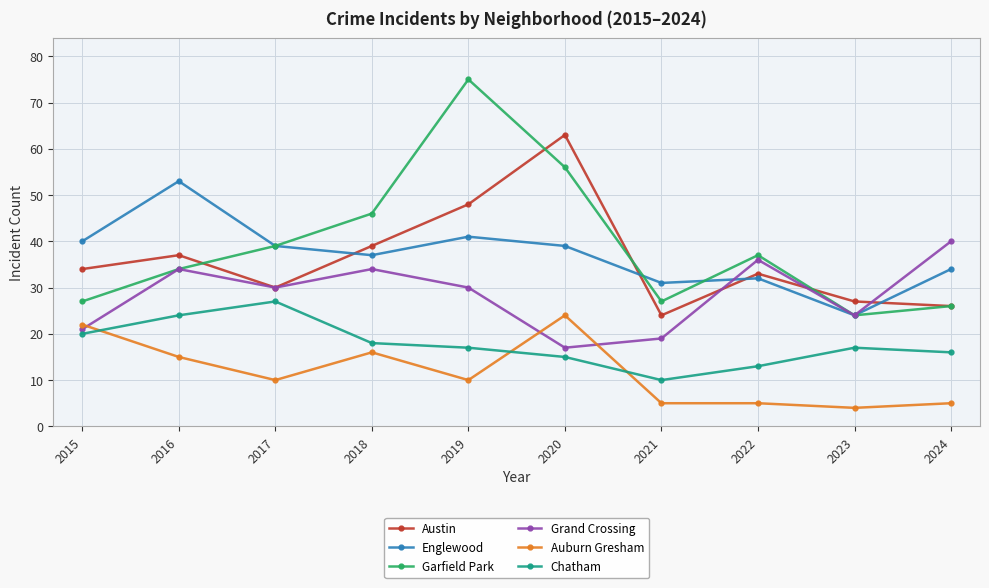

How many lines are shown in the chart?

6